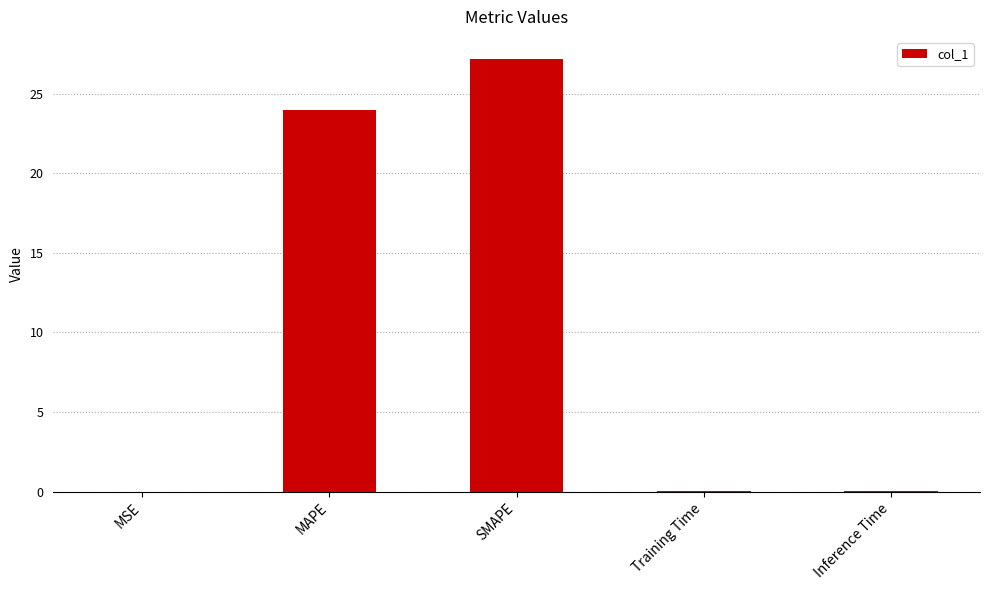

Is it true that the value at SMAPE is 40.8?

False